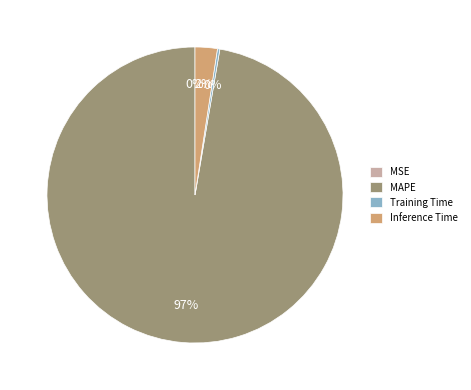

Between Inference Time and MAPE, which is larger?

MAPE